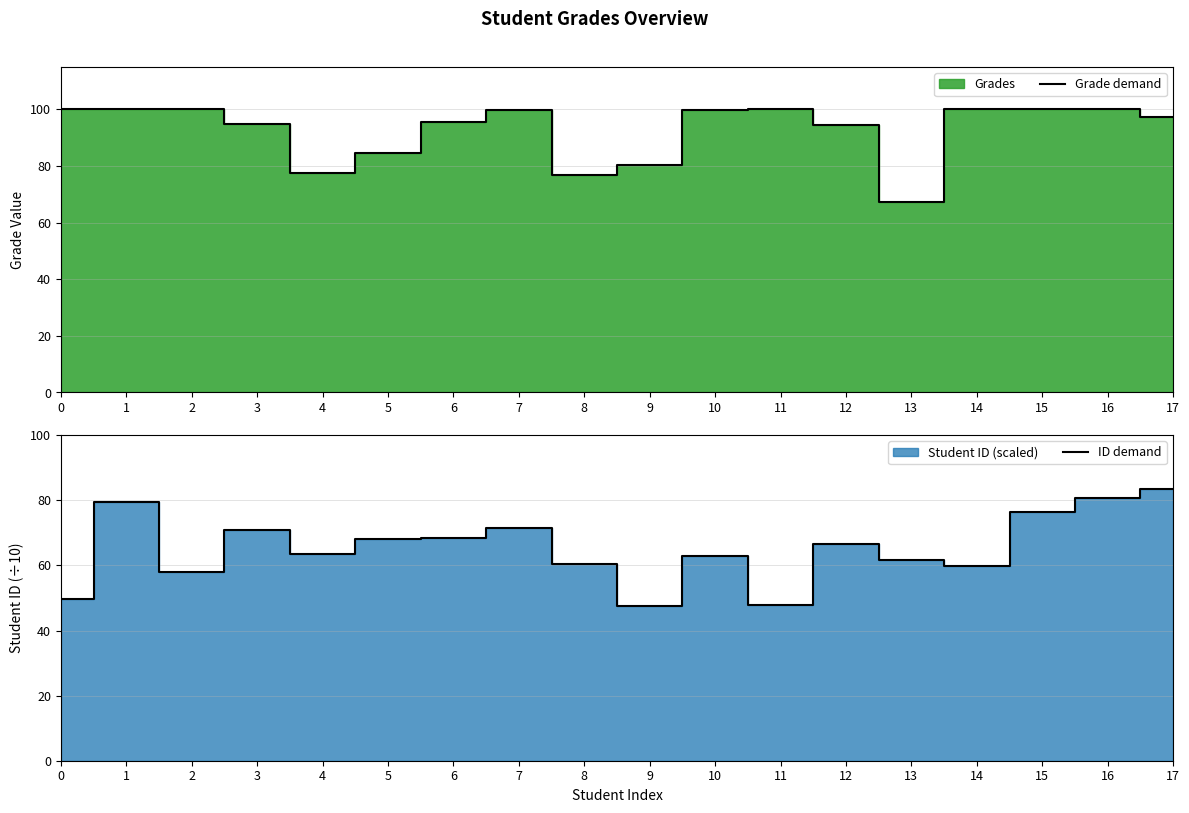

True or false: ID demand and Grade demand cross at least once.

False